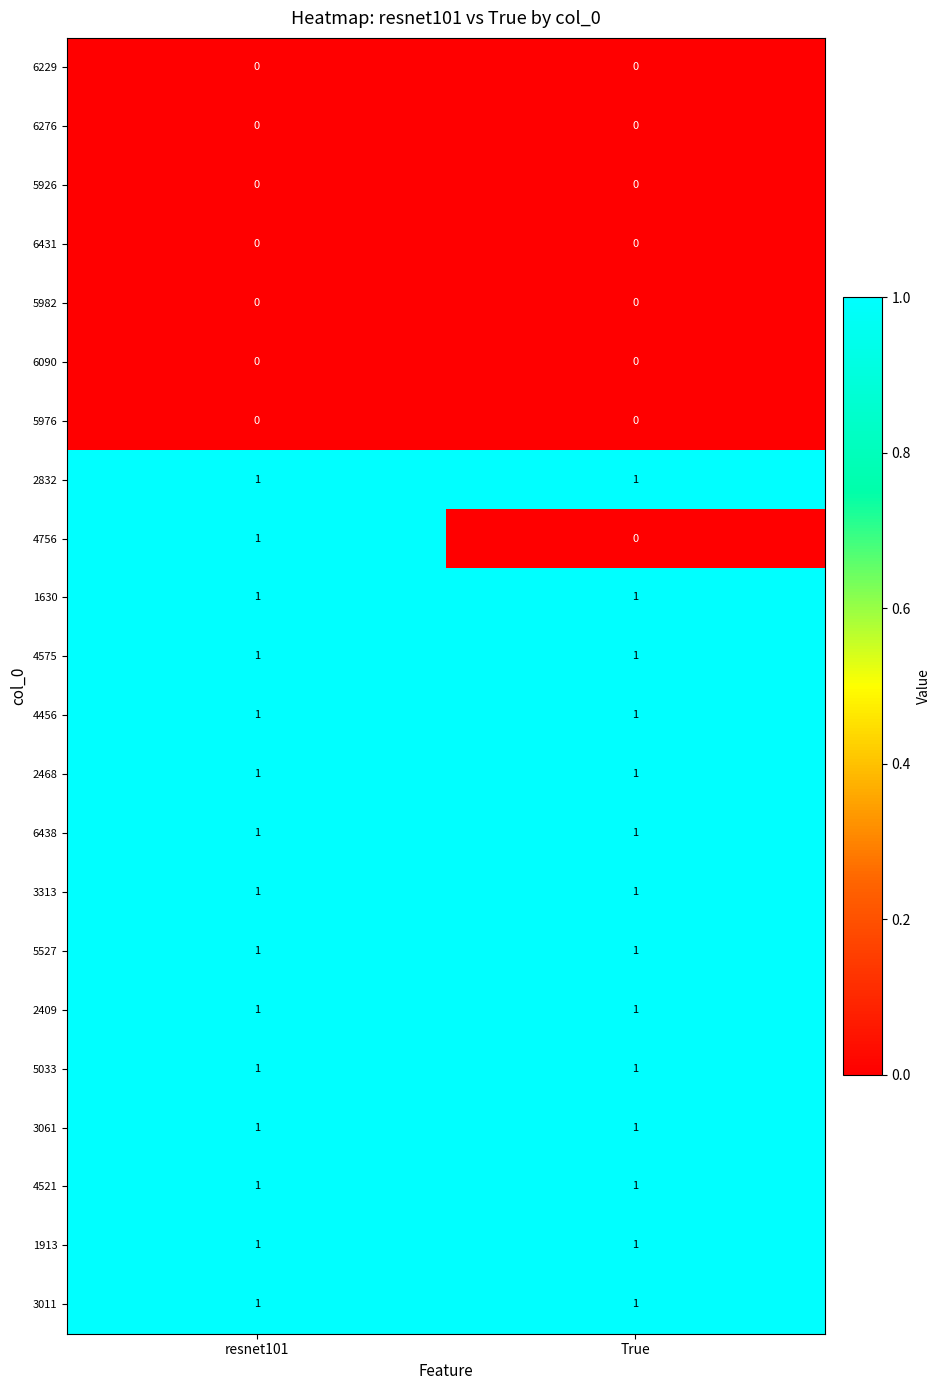

Which series has the largest range (max minus min)?

4756